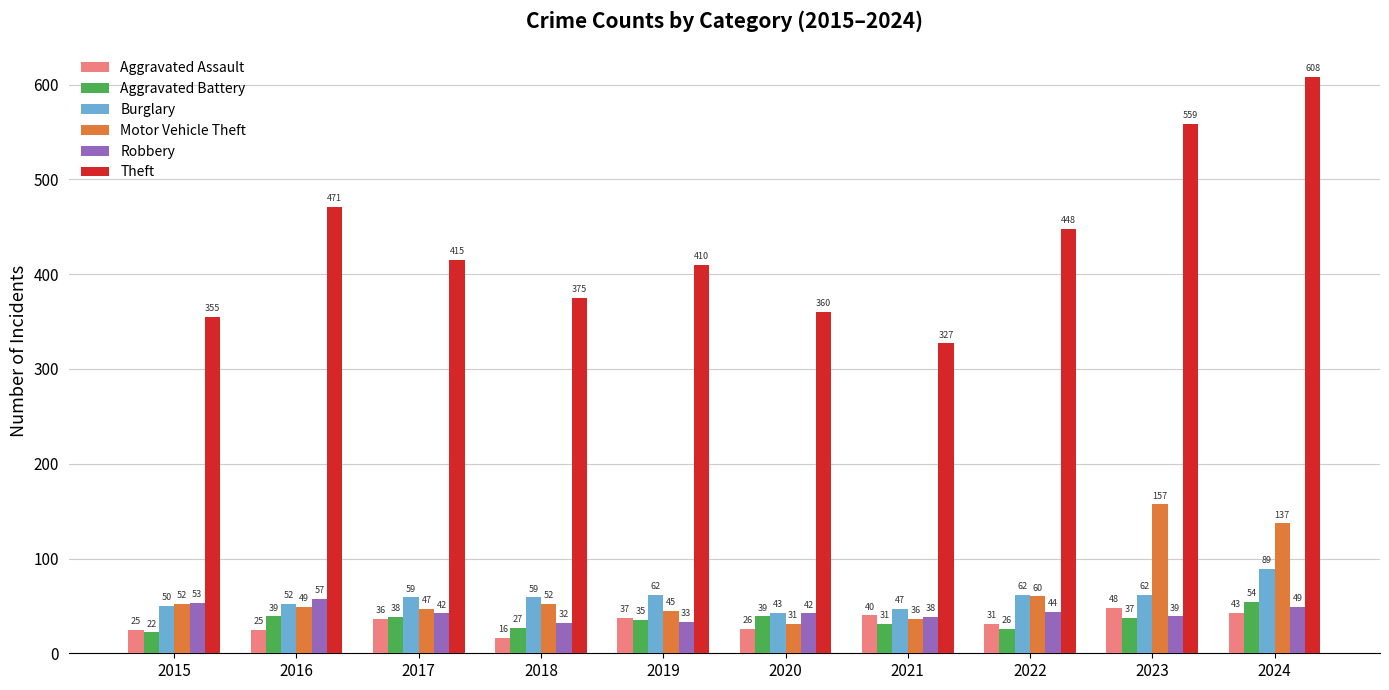

Is it true that Aggravated Battery equals 37 at 2023?

True